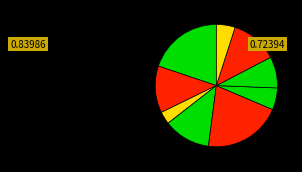

How many segments does this pie chart have?

9